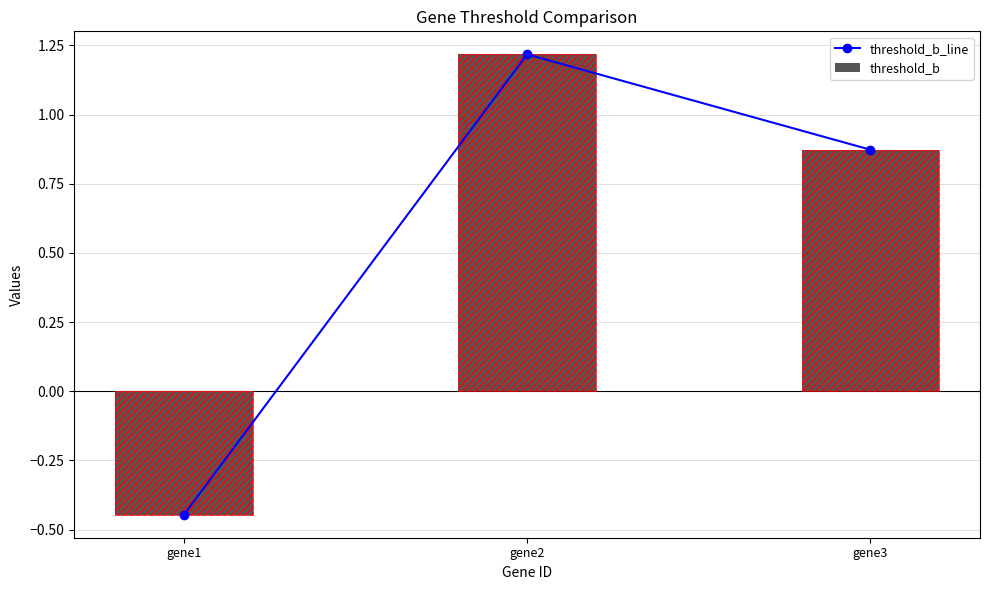

Are the bars horizontal?

No